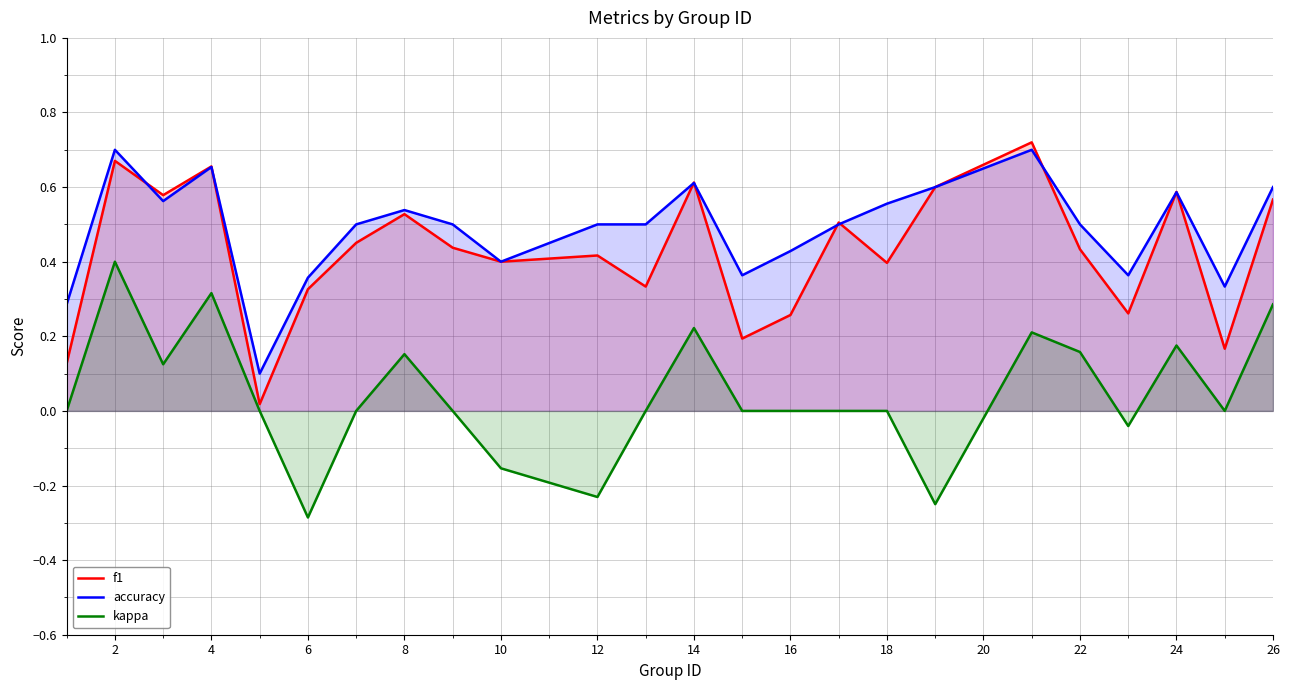

At which category does accuracy reach its first local peak?

2